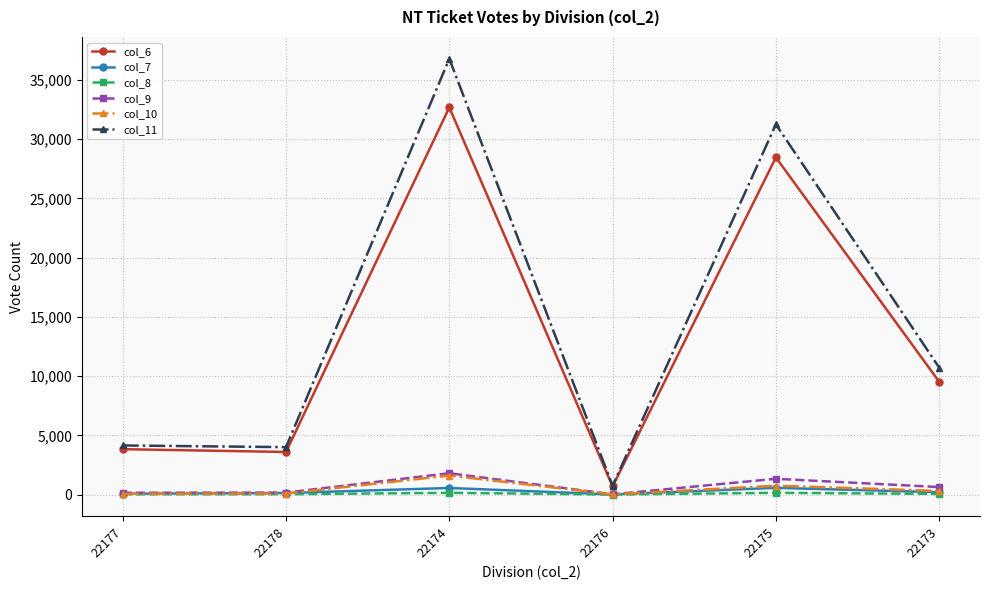

True or false: col_11 has more than 1 points higher than both neighbors.

True